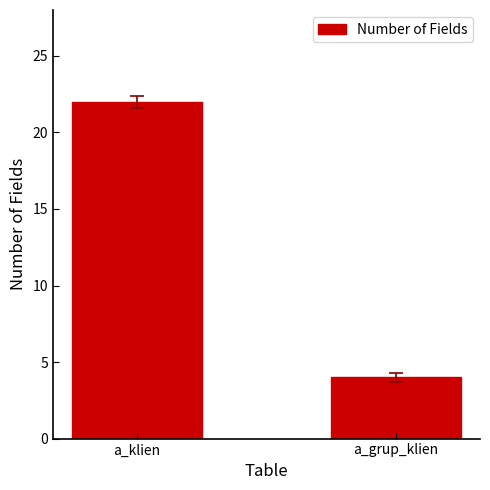

What is the change in value from a_klien to a_grup_klien?

-18